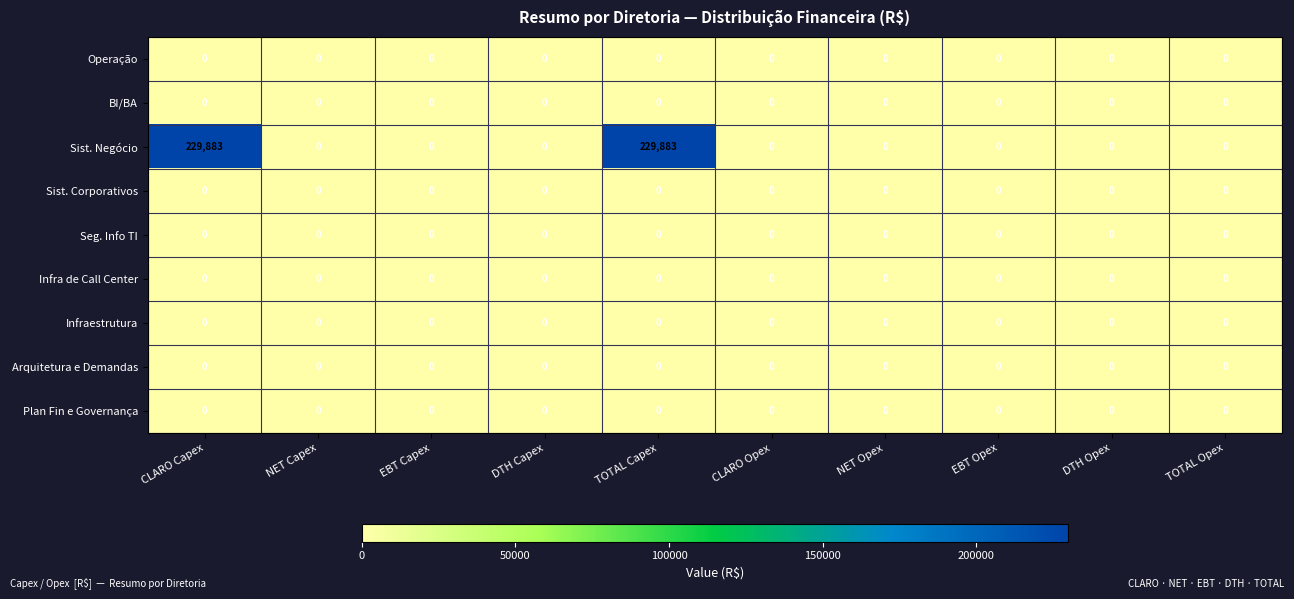

Which series has the widest spread of values?

Sist. Negócio